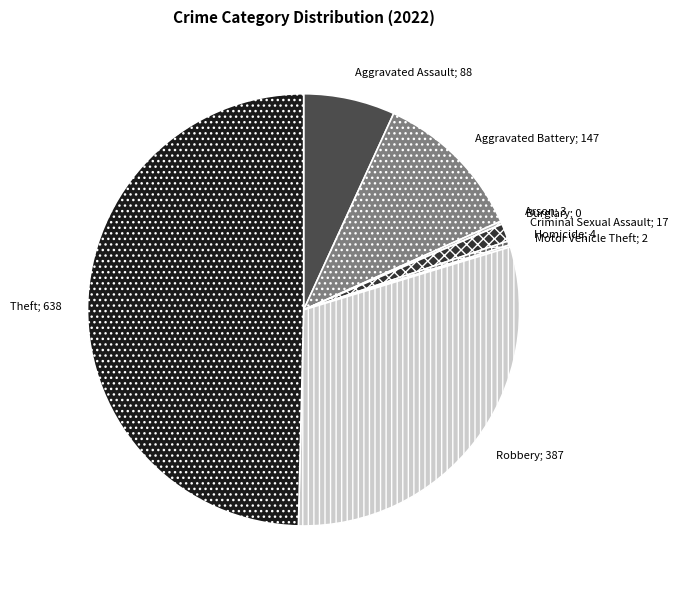

True or false: Robbery; 387 accounts for 30% of the total.

True